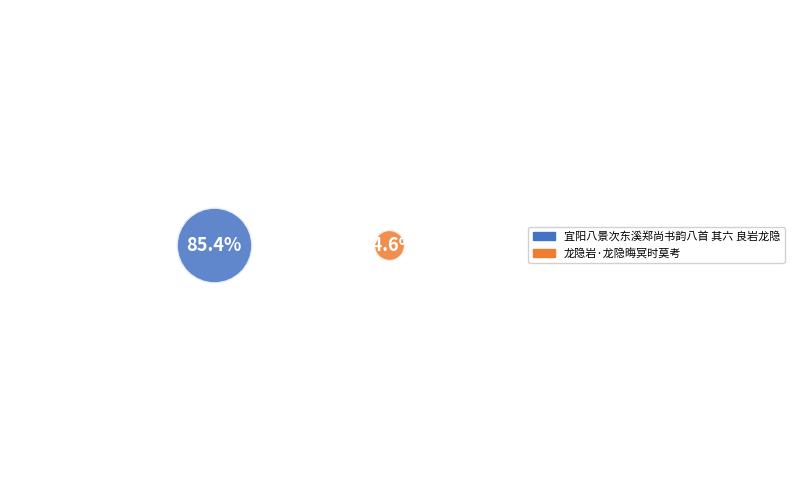

Is it true that 龙隐岩·龙隐晦冥时莫考 is 15% of the pie?

True